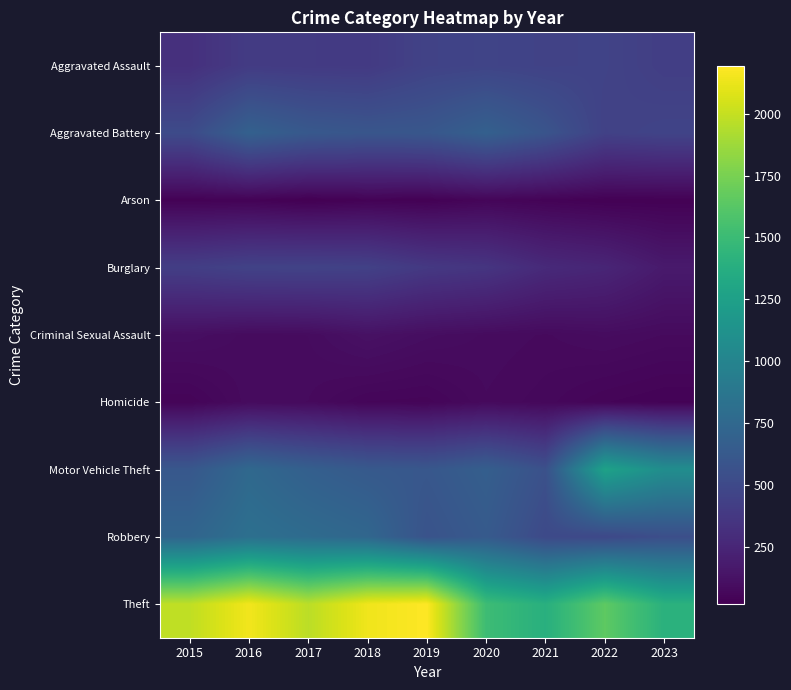

Between 2016 and 2022, which series saw the biggest shift?

Motor Vehicle Theft